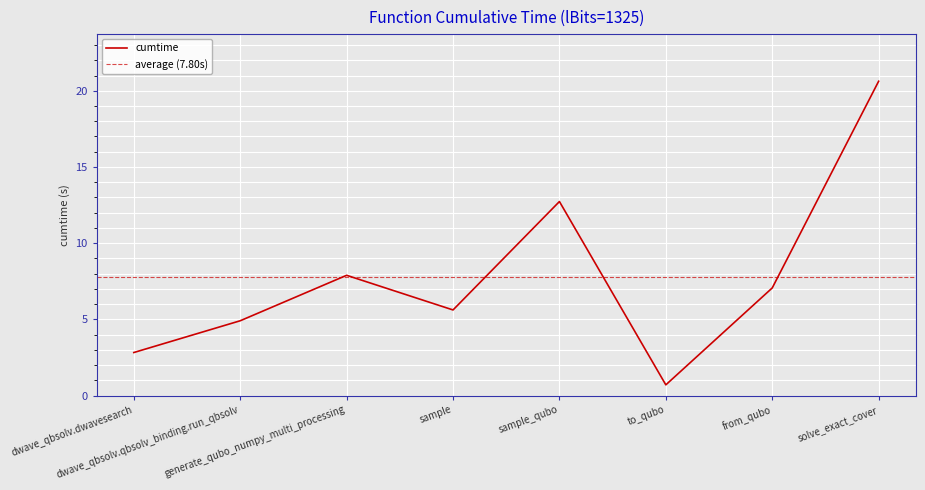

What is the ratio of the value at sample_qubo to the value at generate_qubo_numpy_multi_processing?

1.6